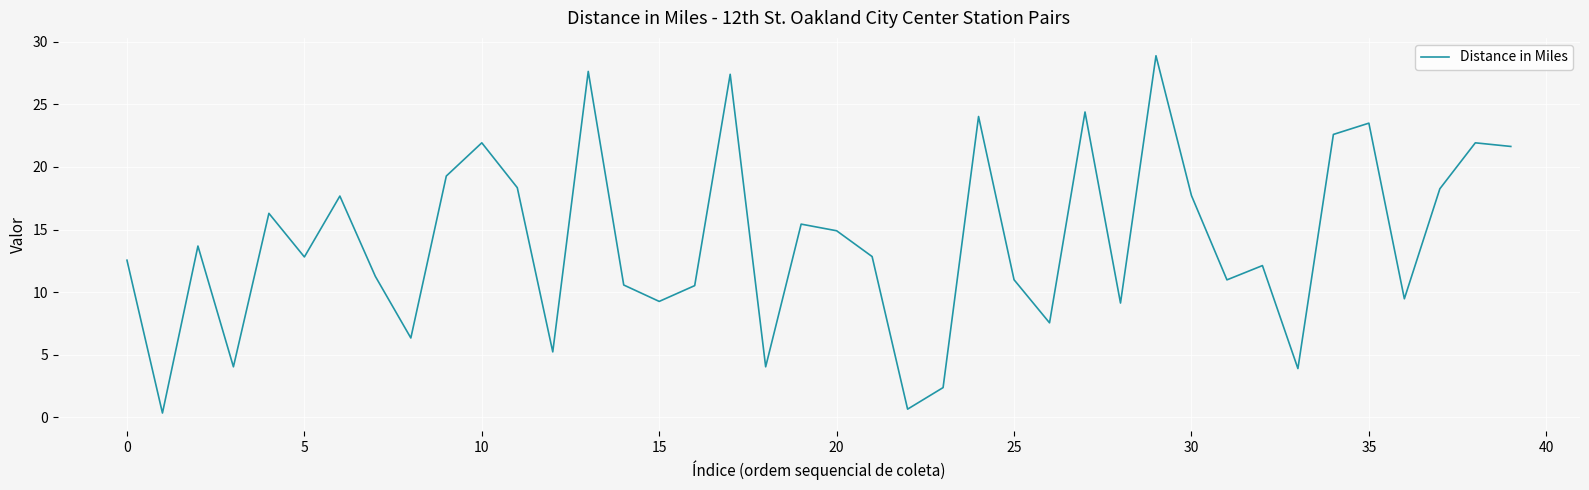

What is the difference between the maximum and minimum values?

28.5